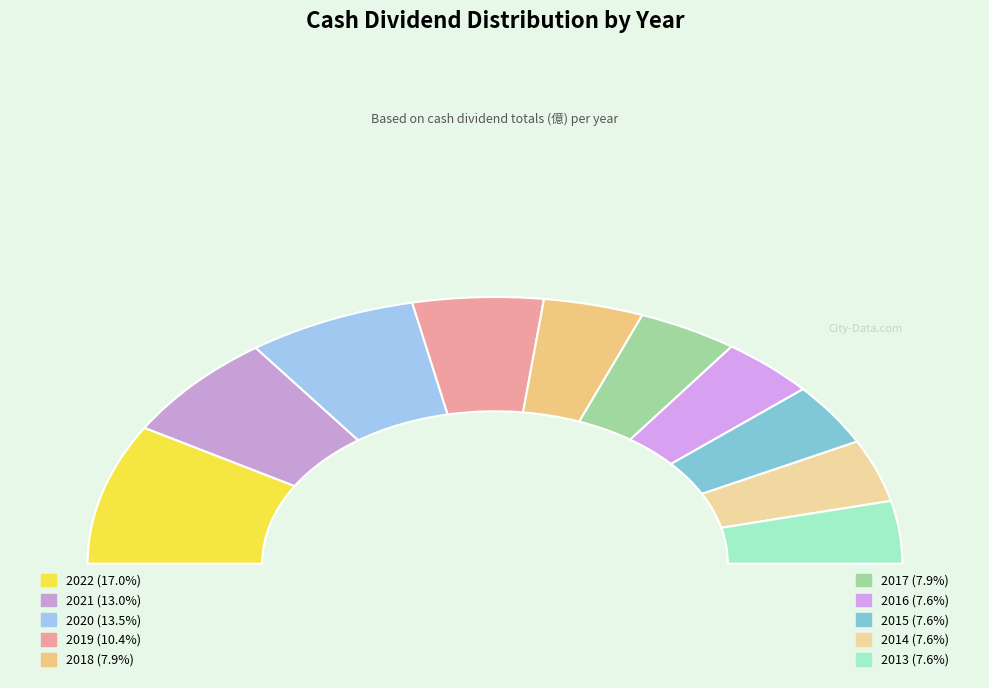

Rank the categories by value from lowest to highest.

2016, 2015, 2014, 2013, 2018, 2017, 2019, 2021, 2020, 2022